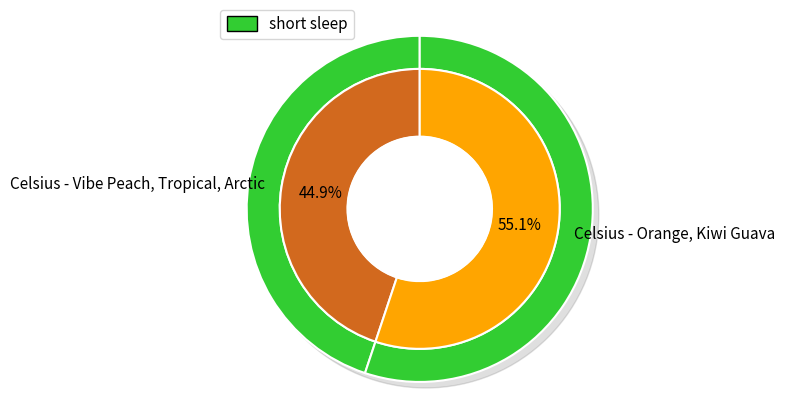

Is there any slice that represents more than half of the pie?

Yes